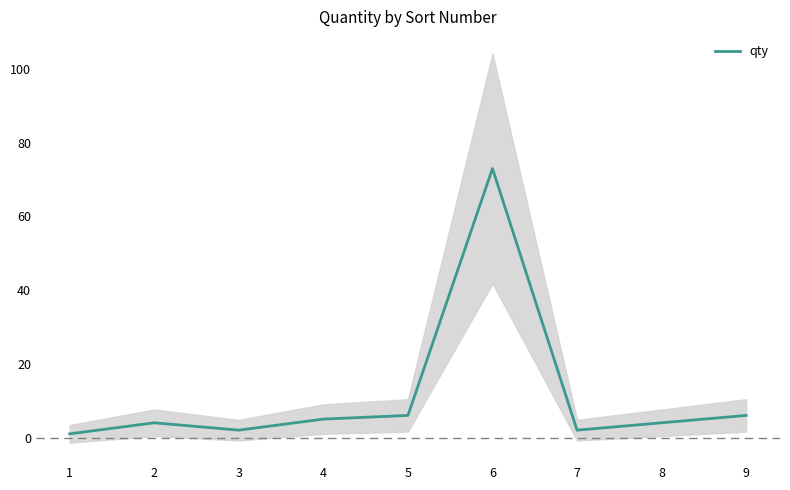

Is this an area chart (filled region under the line)?

No